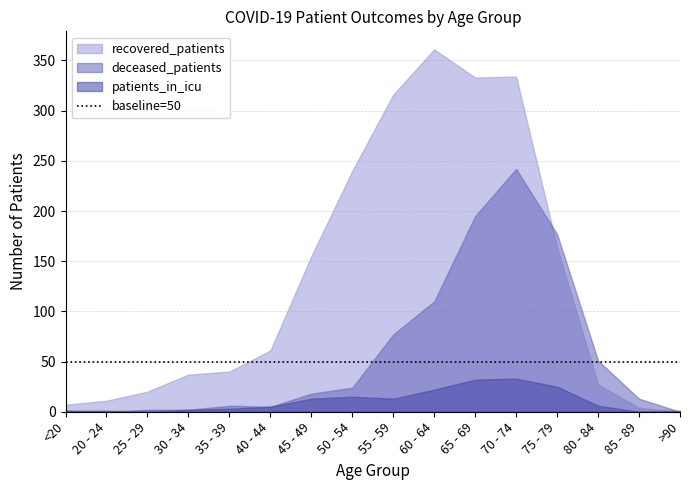

True or false: patients_in_icu and recovered_patients cross at least once.

True